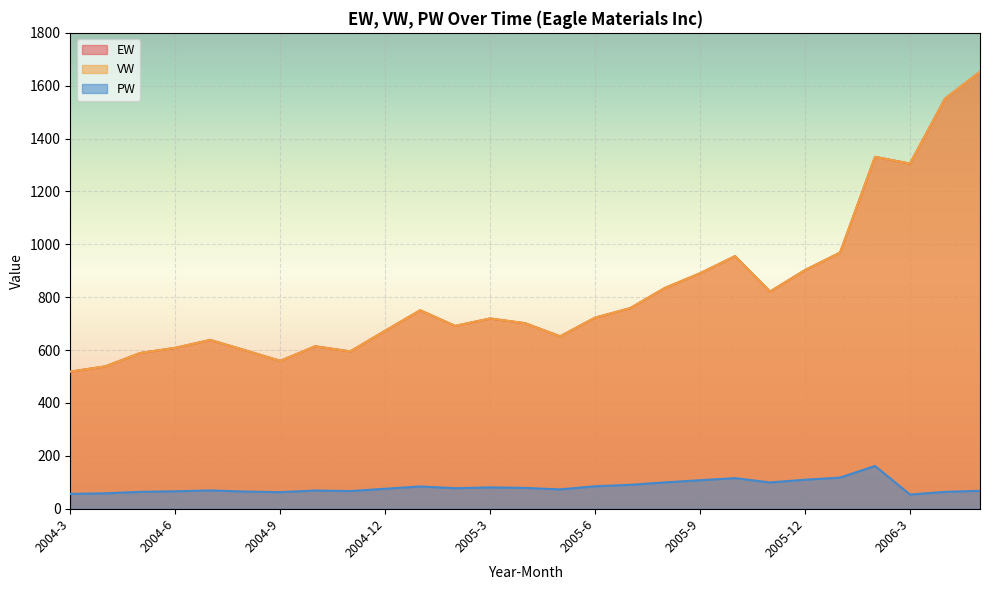

How many interior local valleys does the PW series have?

6